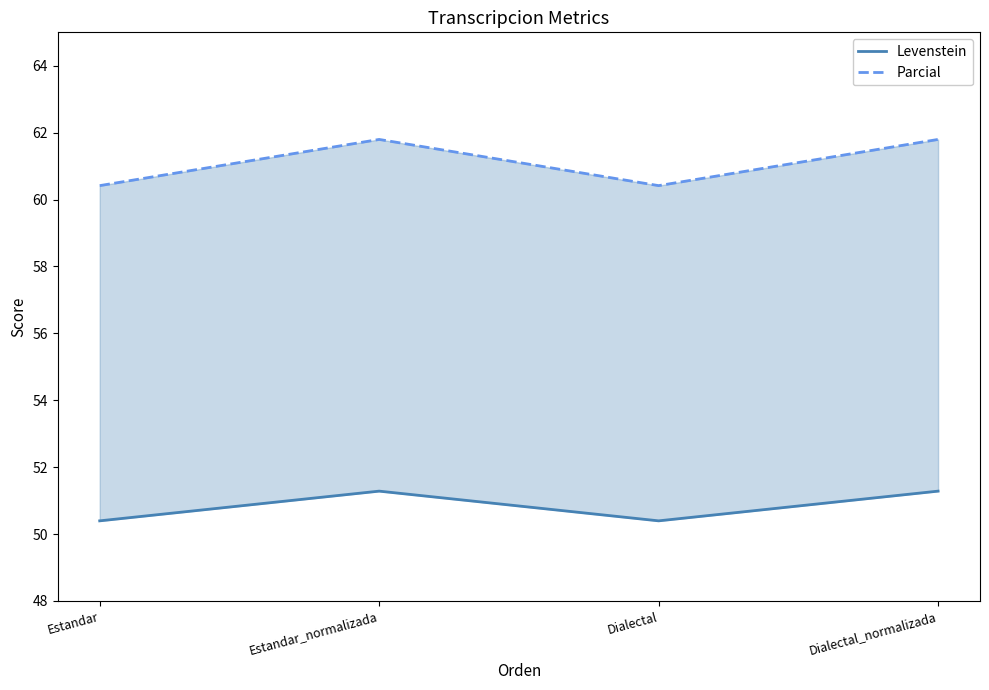

At how many categories does at least one series exceed 55?

4